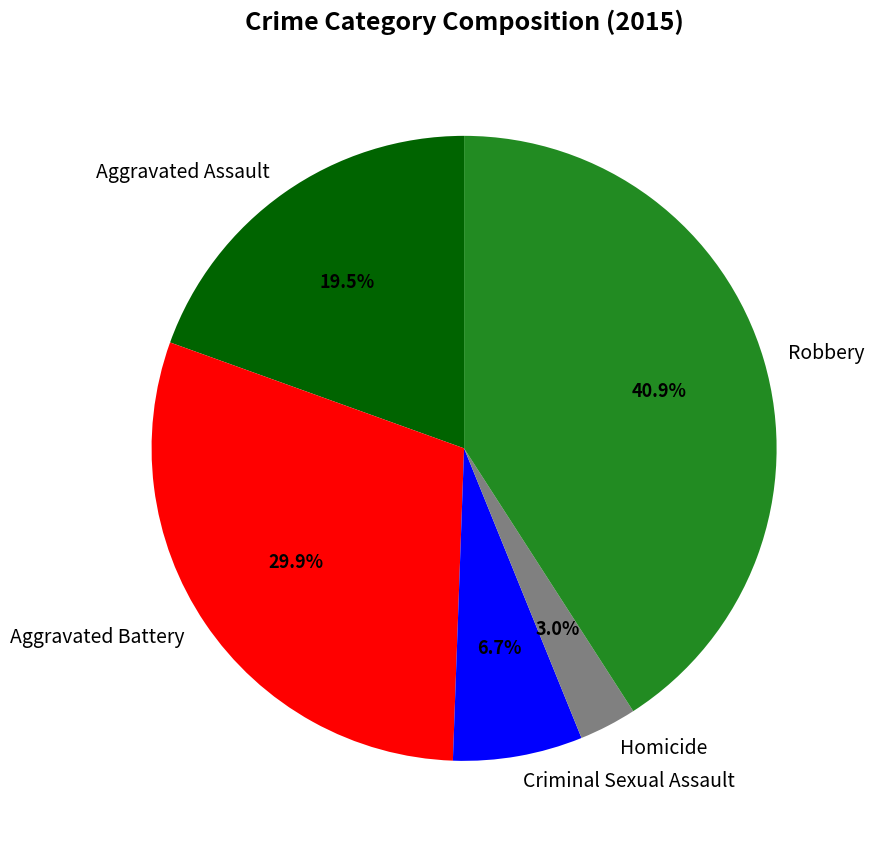

To the nearest percent, what is the difference between the Homicide and Aggravated Battery slice percentages?

27%